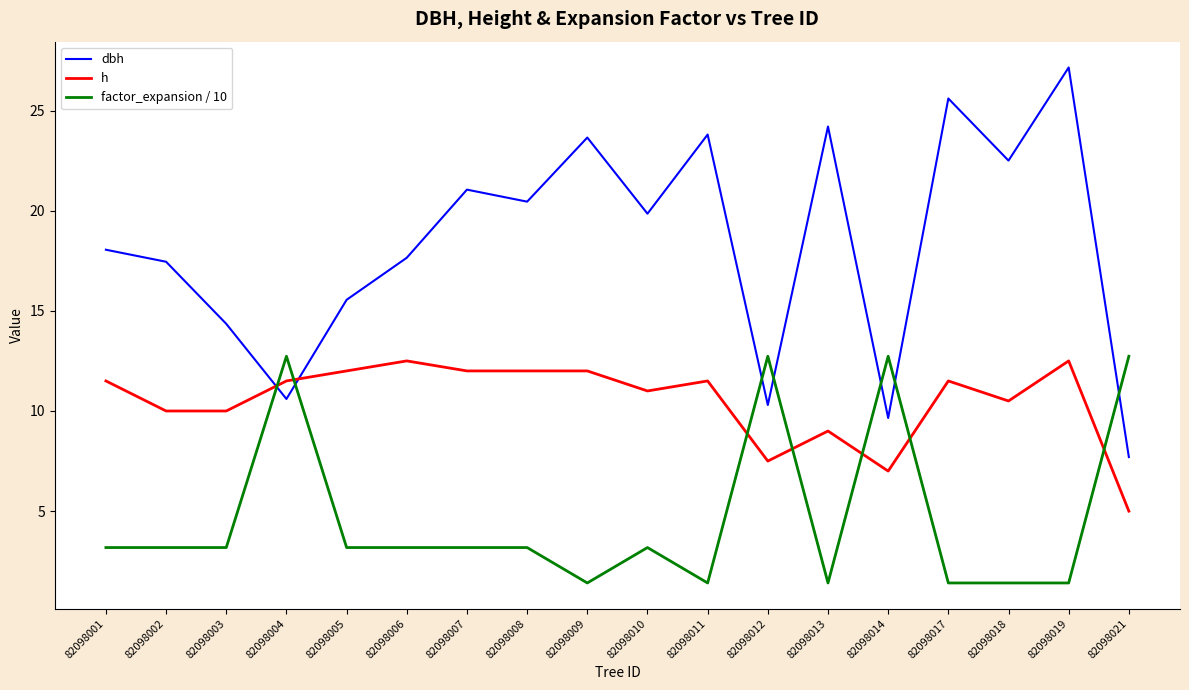

What is the sum of all factor_expansion / 10 values?

84.9